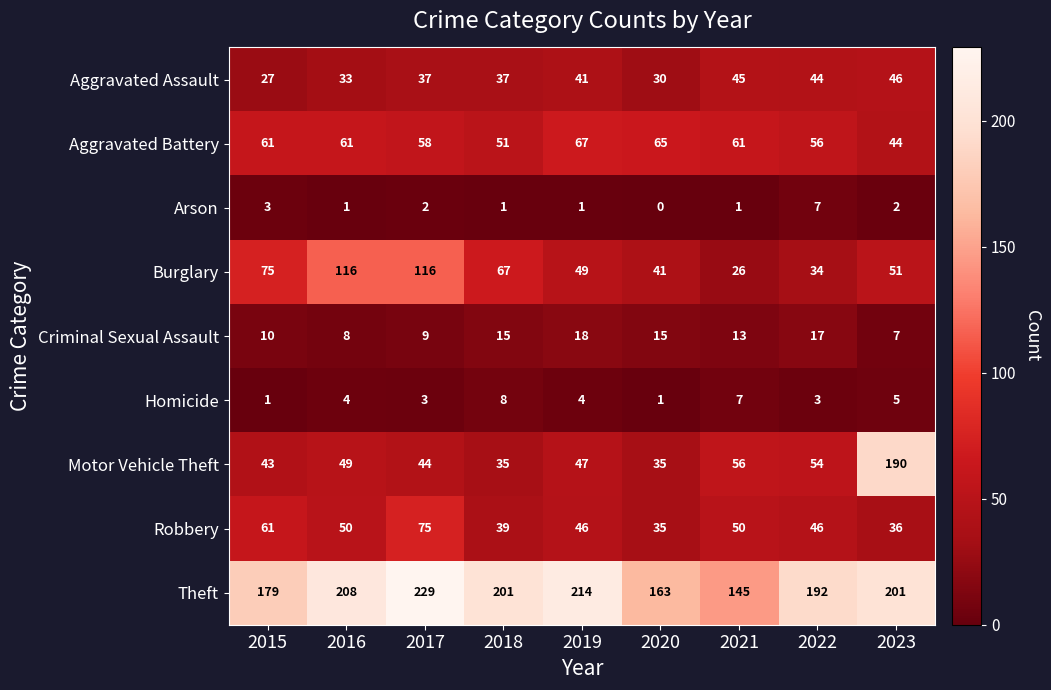

At how many categories does at least one series exceed 131?

9